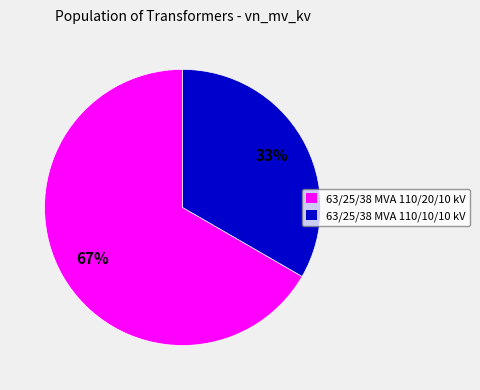

To the nearest percent, what percentage of the pie is 63/25/38 MVA 110/20/10 kV?

67%